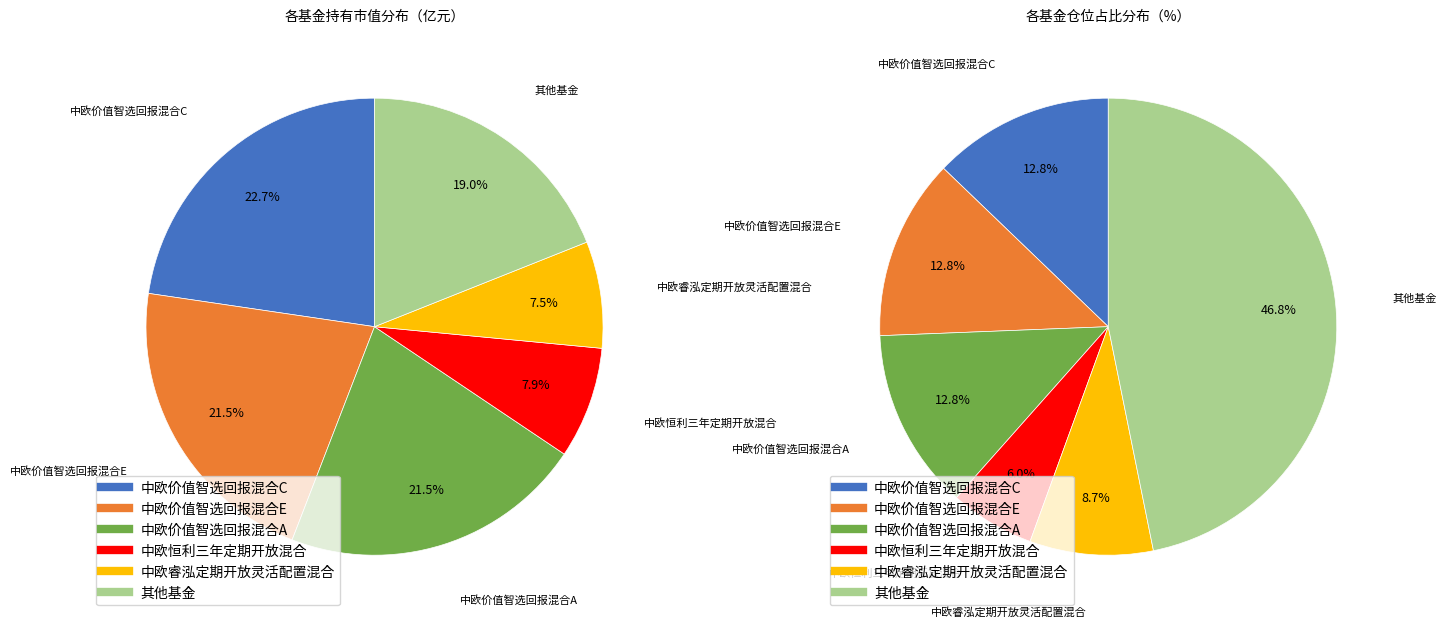

True or false: 中欧价值智选回报混合A accounts for 31% of the total.

False